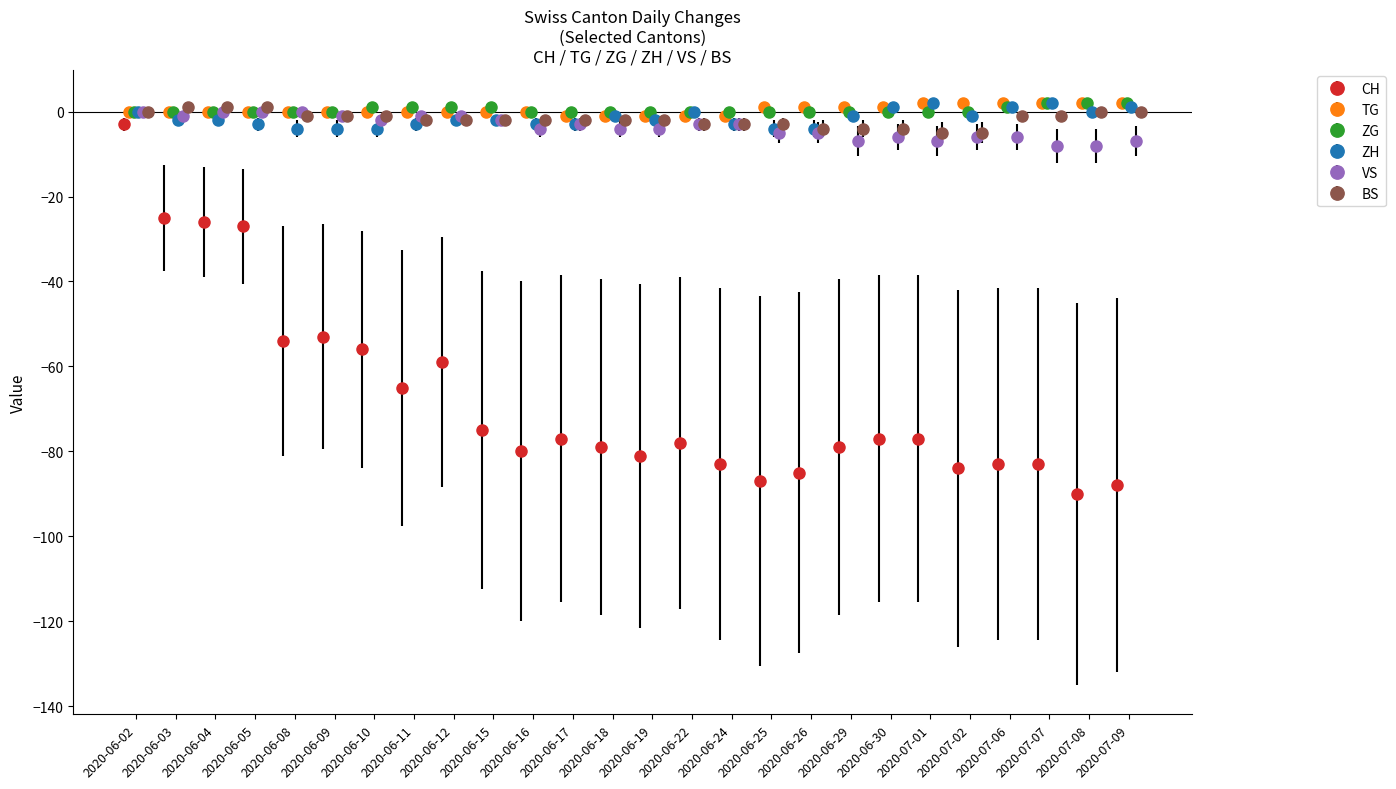

Which series has the widest spread of values?

CH